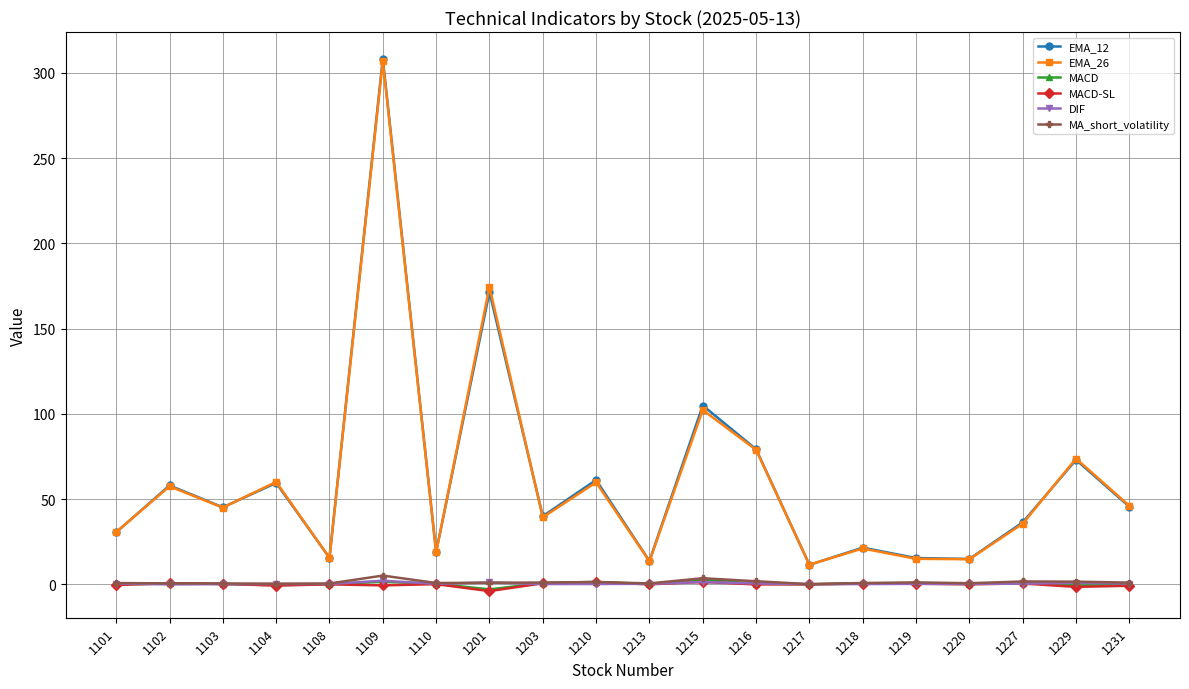

Is it true that EMA_12 equals 36.3 at 1227?

True